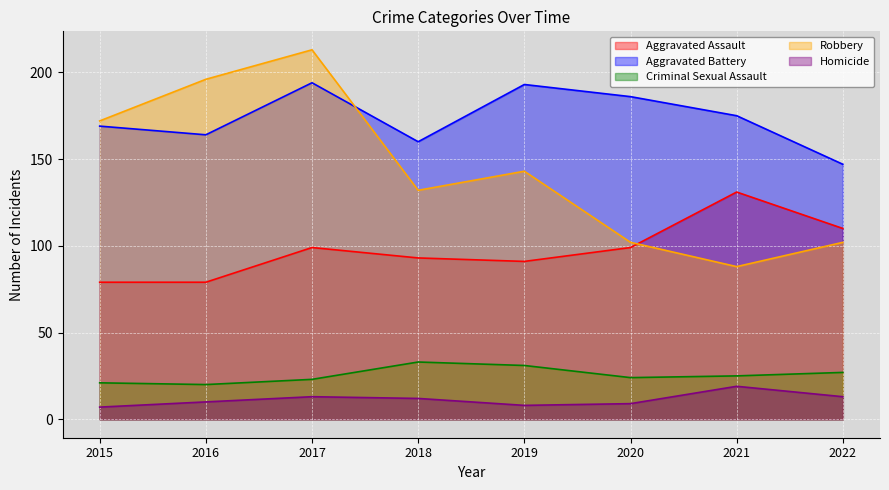

At which label does Aggravated Battery reach its minimum?

2022